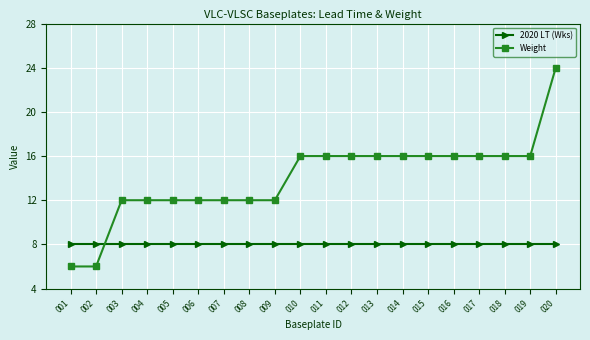

Reading left to right, what are all the values shown in this chart?

2020 LT (Wks): 8	8	8	8	8	8	8	8	8	8	8	8	8	8	8	8	8	8	8	8
Weight: 6	6	12	12	12	12	12	12	12	16	16	16	16	16	16	16	16	16	16	24